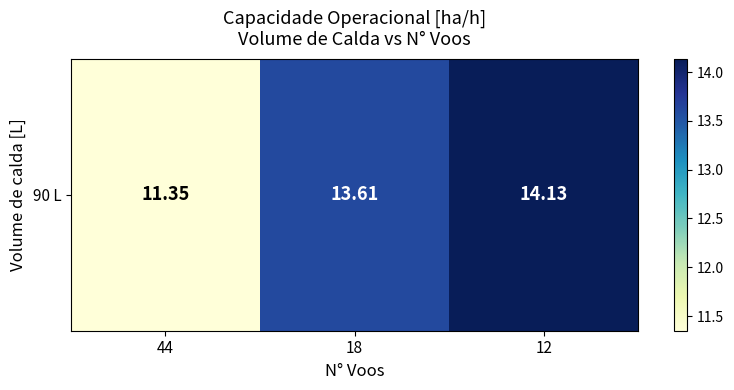

True or false: the data shows 6.6 at 12.

False